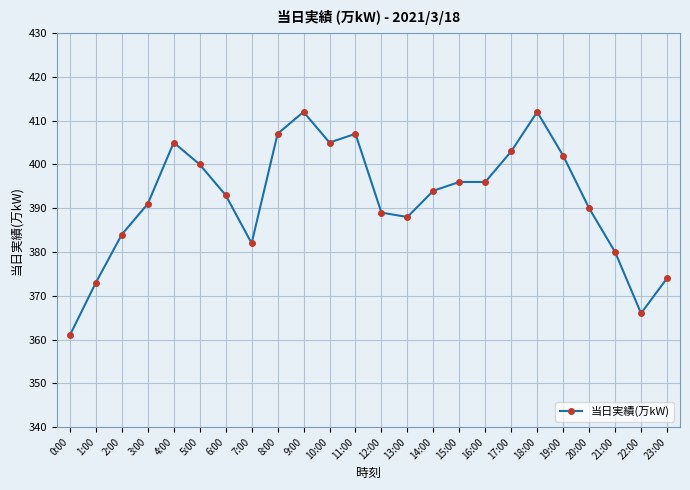

What is the greatest value displayed?

412